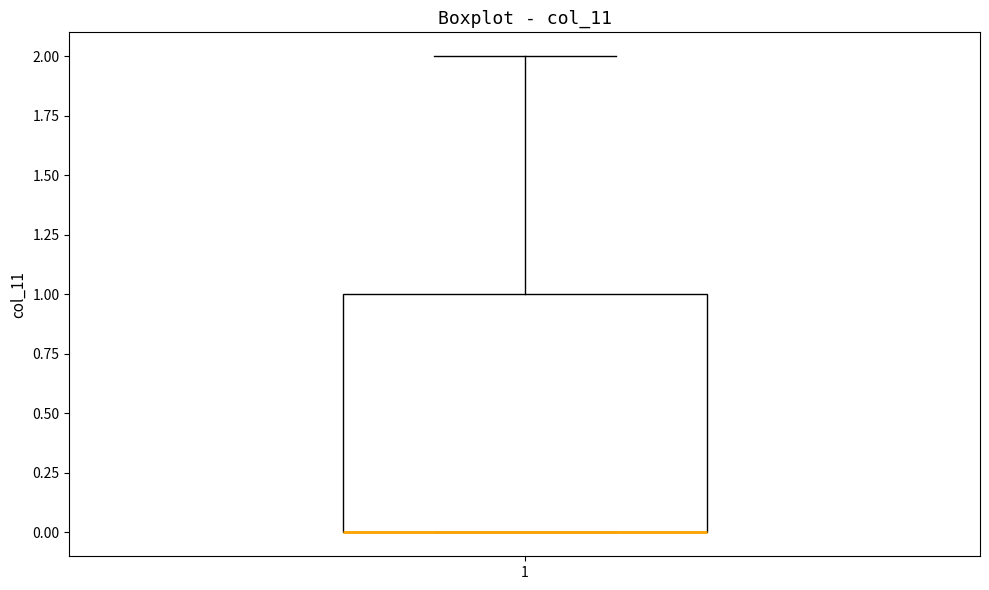

Read this box plot against the y-axis: the position of the median line, the range covered by the box, and the ends of both whiskers. The values are not printed on the chart, so give them approximately, as read against the axis.

median 0 (drawn on the box's lower edge), box 0 to 1, whiskers 0 to 2